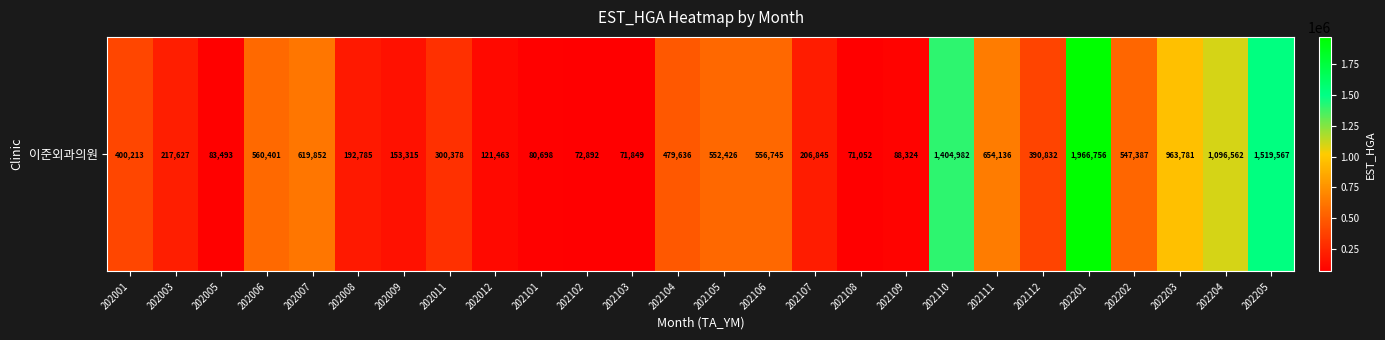

What is the sum of the values at 202006 and 202110?

1965383